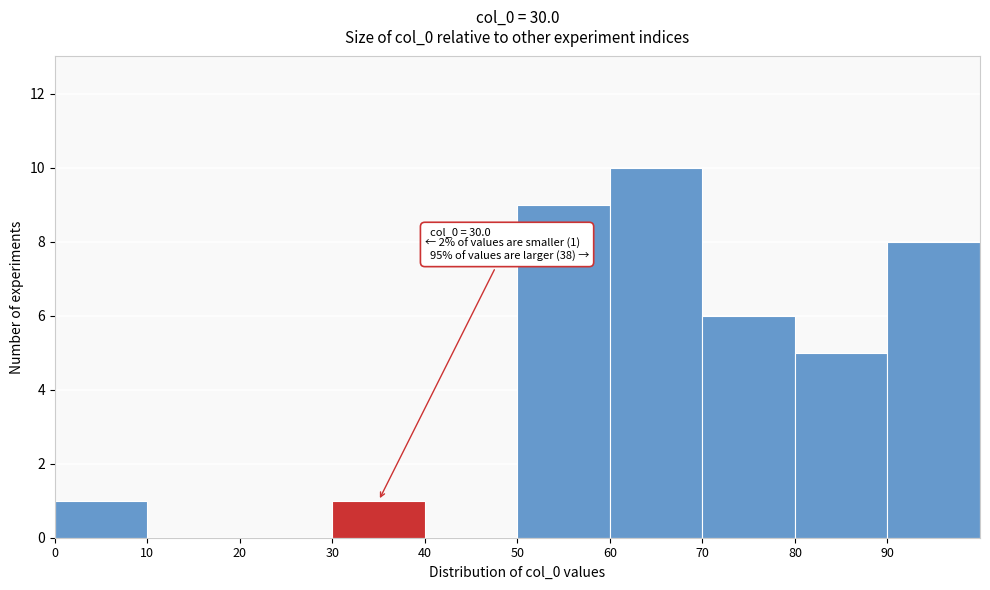

Over which range of the x-axis is the bar tallest?

60 to 70